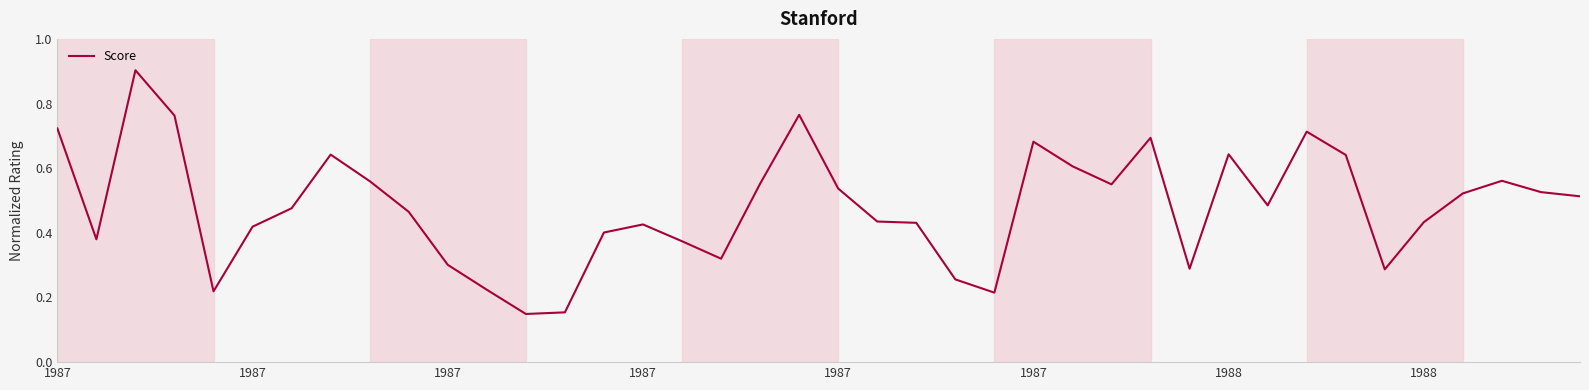

What is the greatest value displayed?

0.9